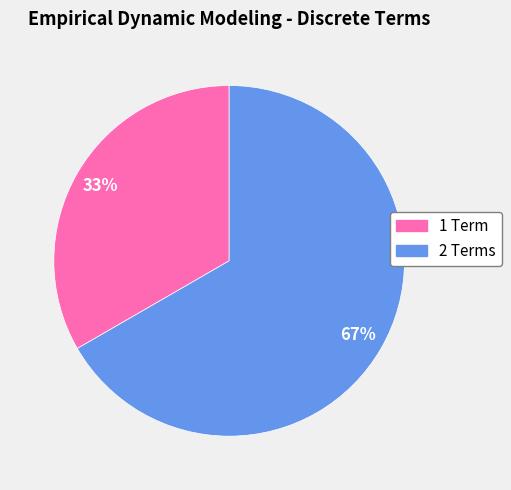

Count the number of slices in the pie.

2